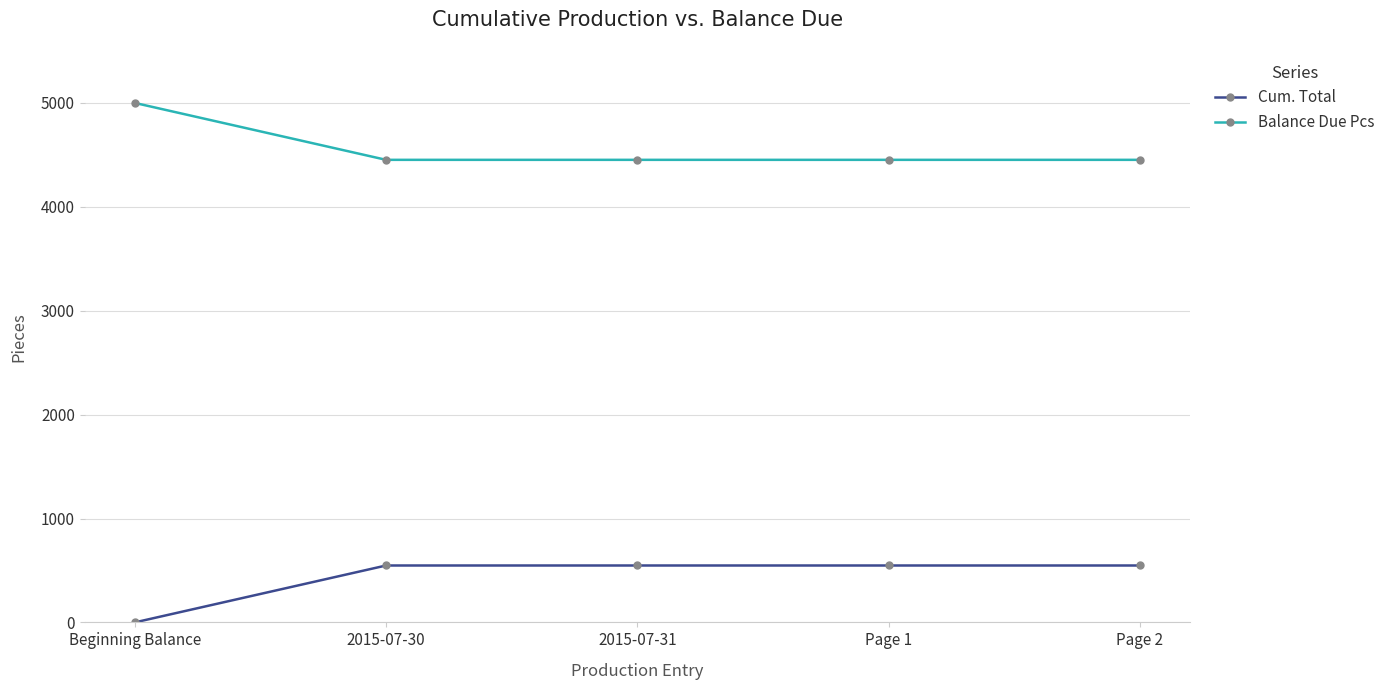

What is the maximum value for Balance Due Pcs?

5000.0